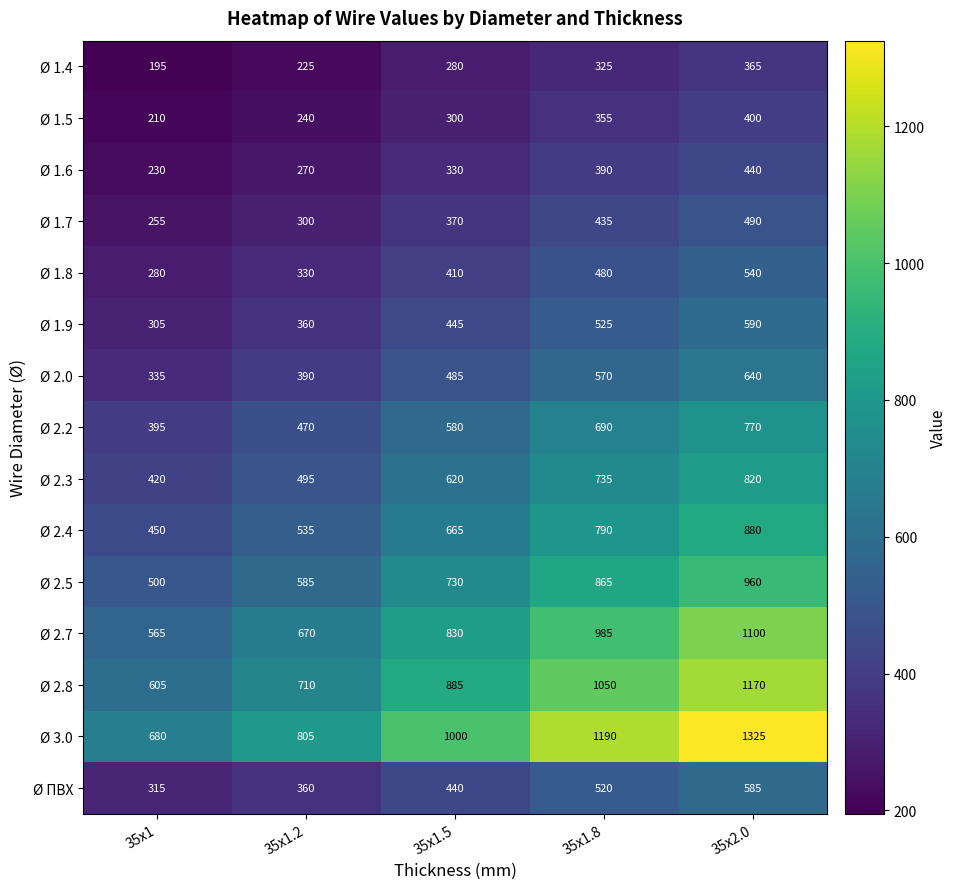

At 35x1.5, list the series in order from smallest to largest.

Ø 1.4, Ø 1.5, Ø 1.6, Ø 1.7, Ø 1.8, Ø ПВХ, Ø 1.9, Ø 2.0, Ø 2.2, Ø 2.3, Ø 2.4, Ø 2.5, Ø 2.7, Ø 2.8, Ø 3.0